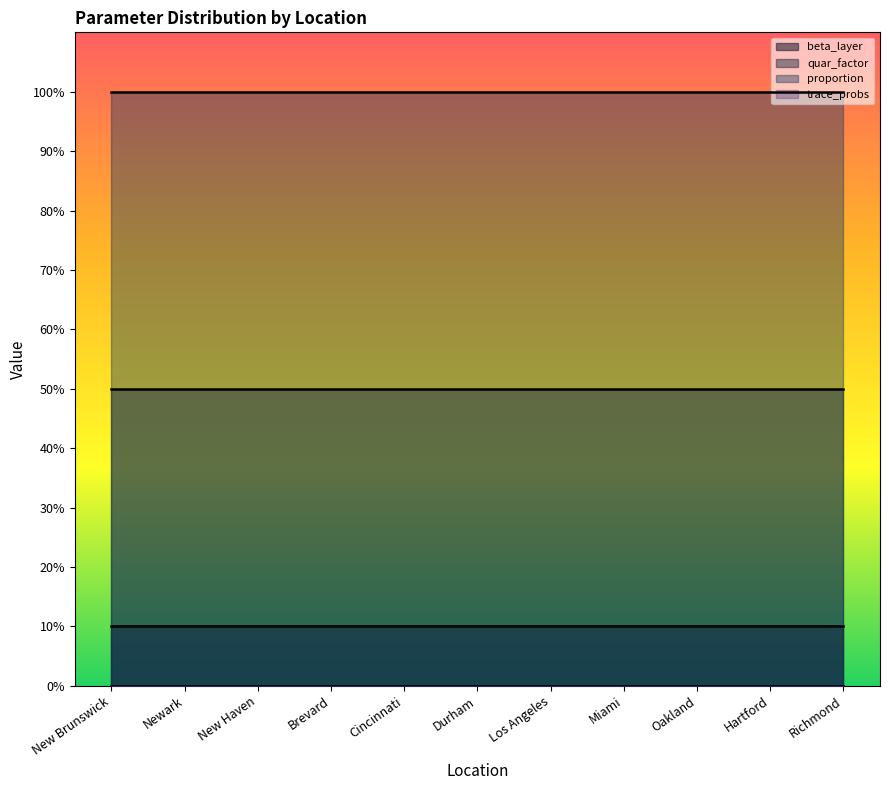

What position from the left is Richmond?

11